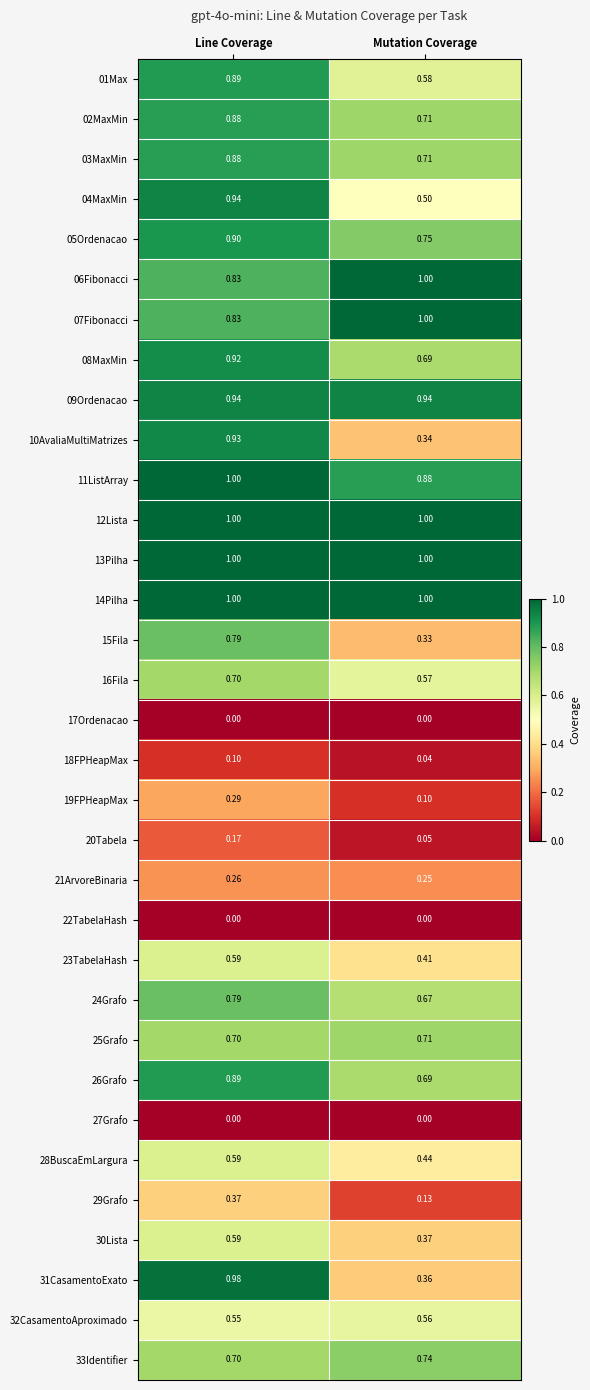

At which label does 11ListArray reach its minimum?

Mutation Coverage